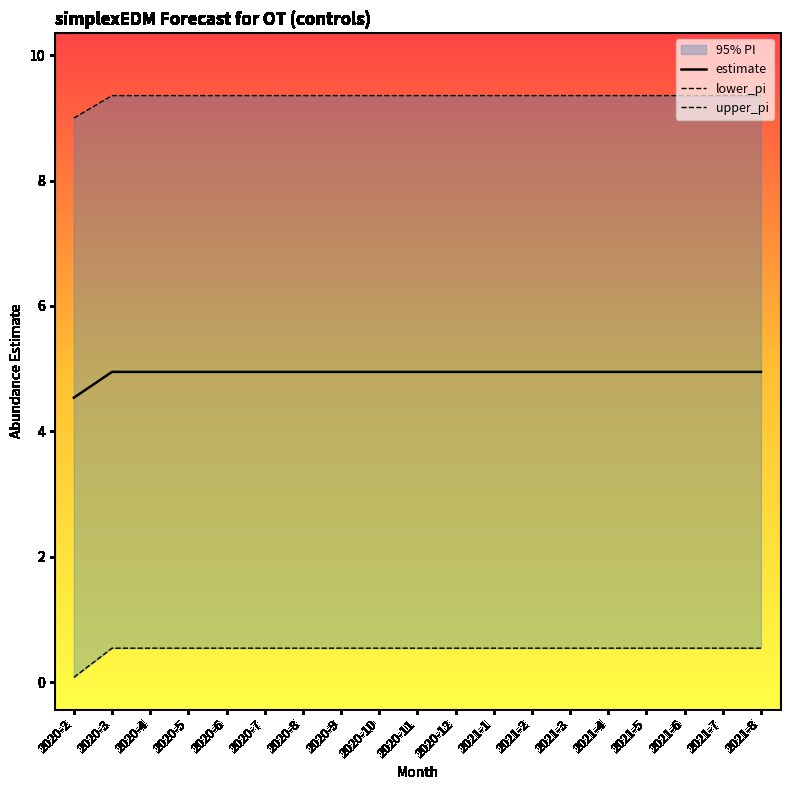

True or false: lower_pi and upper_pi cross at least once.

False